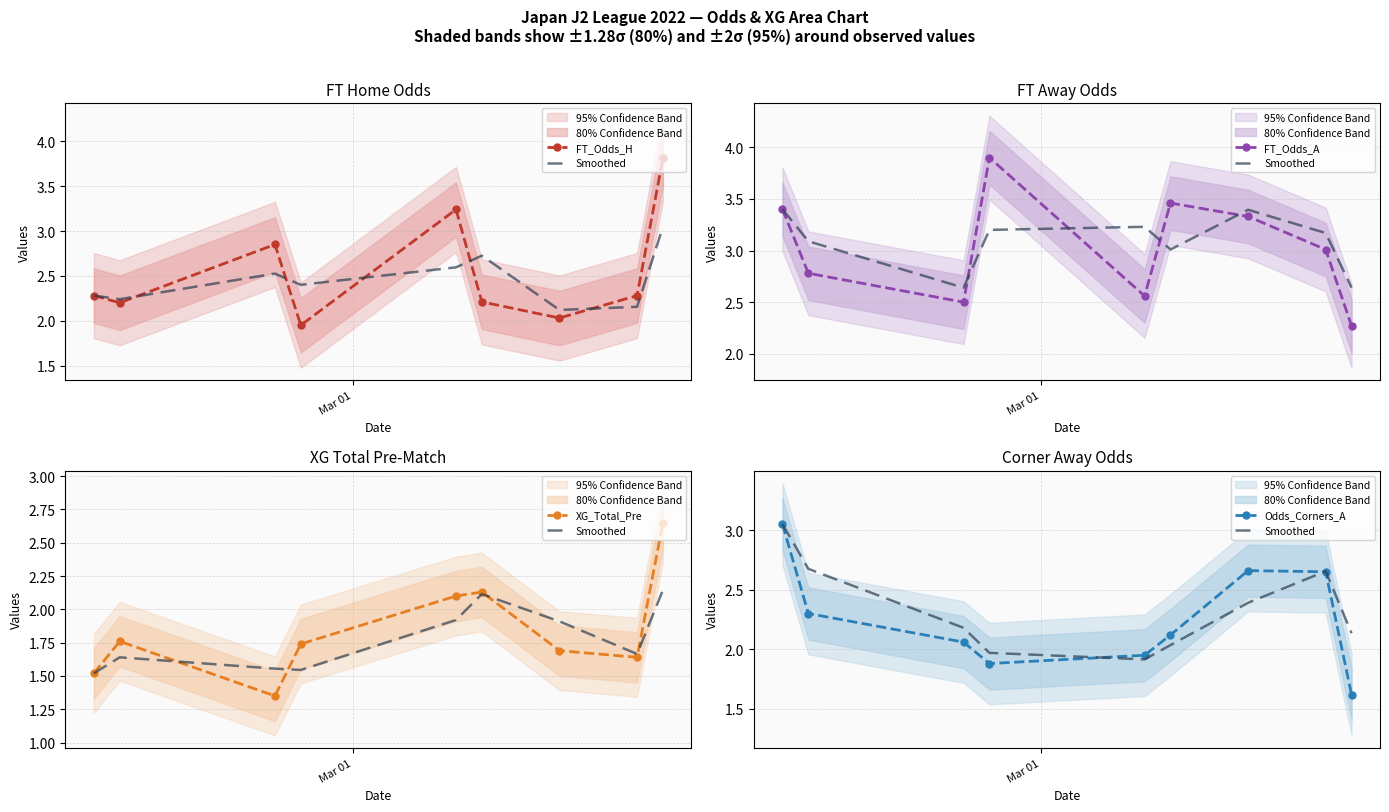

Reading left to right, what are all the values shown in this chart?

FT_Odds_H: 2.3	2.2	2.9	1.9	3.2	2.2	2.0	2.3	3.8
Smoothed: 3.0	2.7	2.2	2.0	1.9	2.0	2.4	2.7	2.1
FT_Odds_A: 3.4	2.8	2.5	3.9	2.6	3.5	3.3	3.0	2.3
XG_Total_Pre: 1.5	1.8	1.4	1.7	2.1	2.1	1.7	1.6	2.6
Odds_Corners_A: 3.0	2.3	2.1	1.9	1.9	2.1	2.7	2.6	1.6